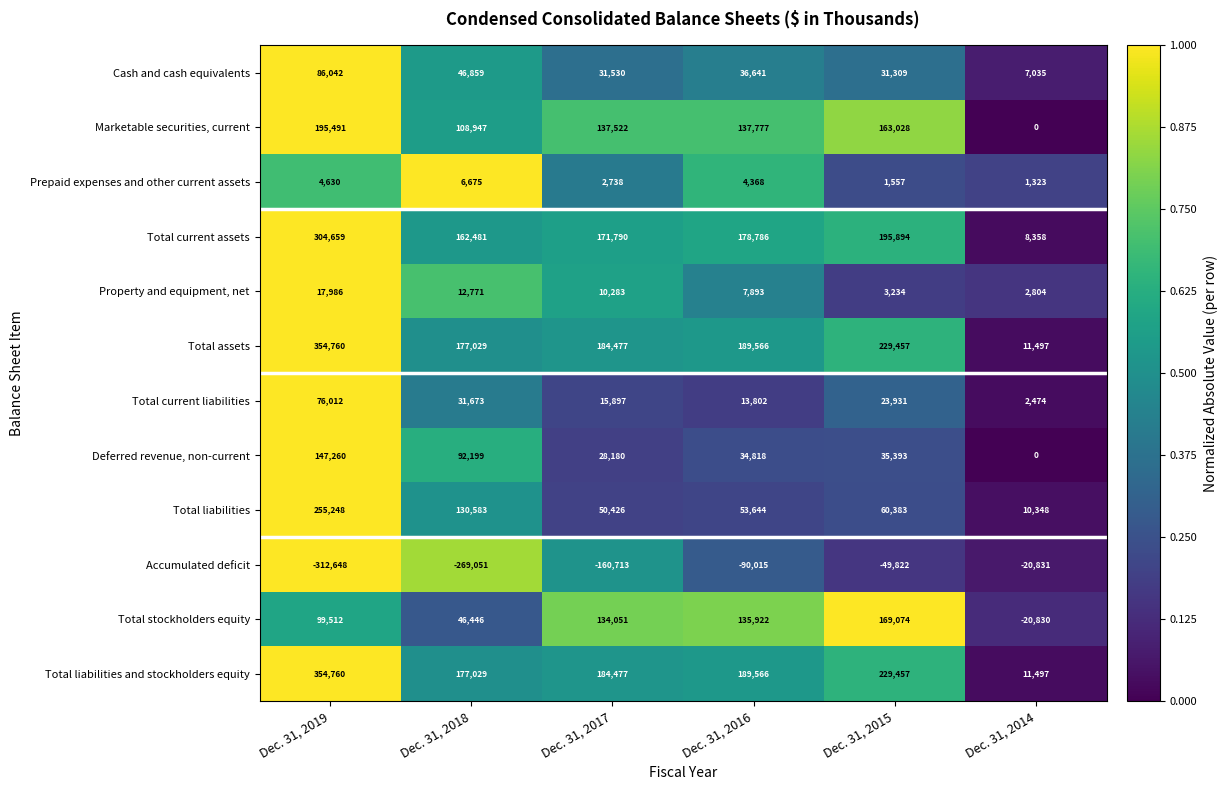

Where is Prepaid expenses and other current assets nearest to the value 3999?

Dec. 31, 2016